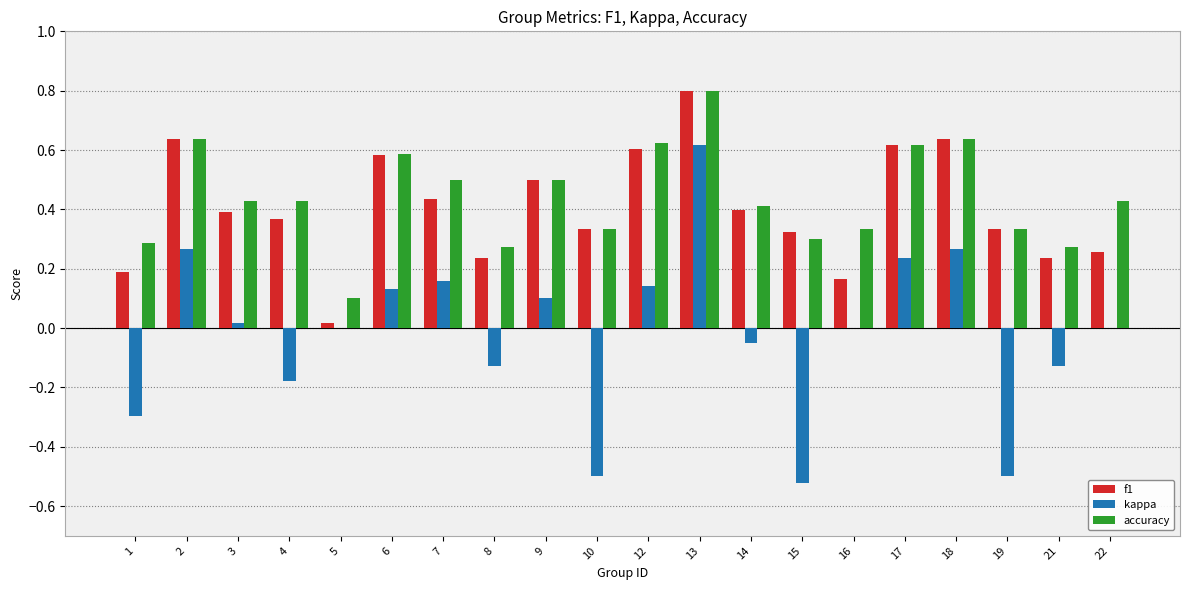

Is the value of kappa at 3 greater than the value of f1 at 21?

No